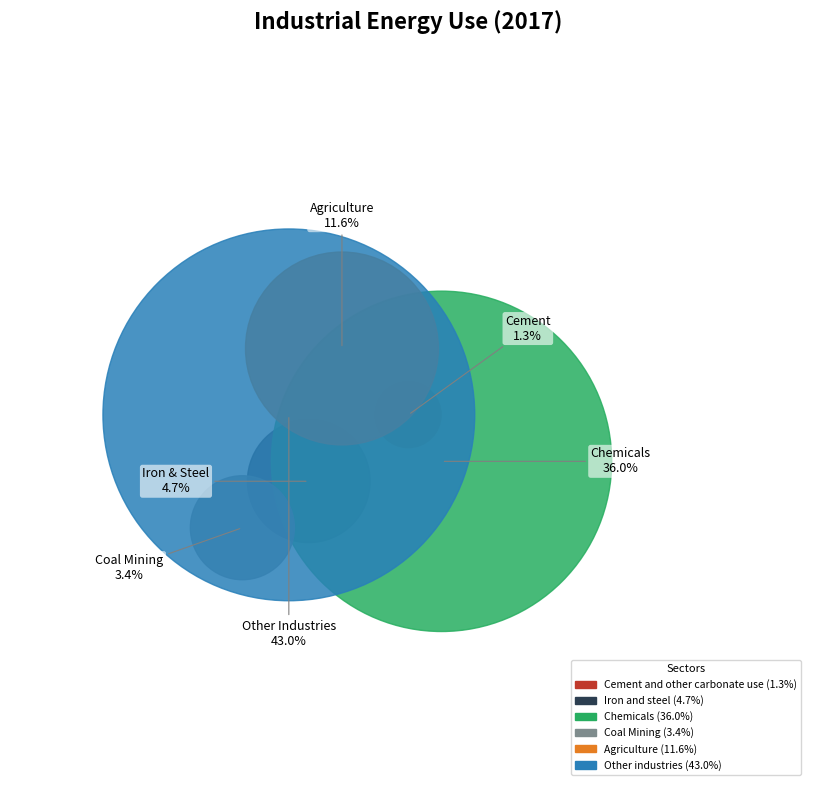

What percentage is the Coal Mining slice, to the nearest percent?

3%